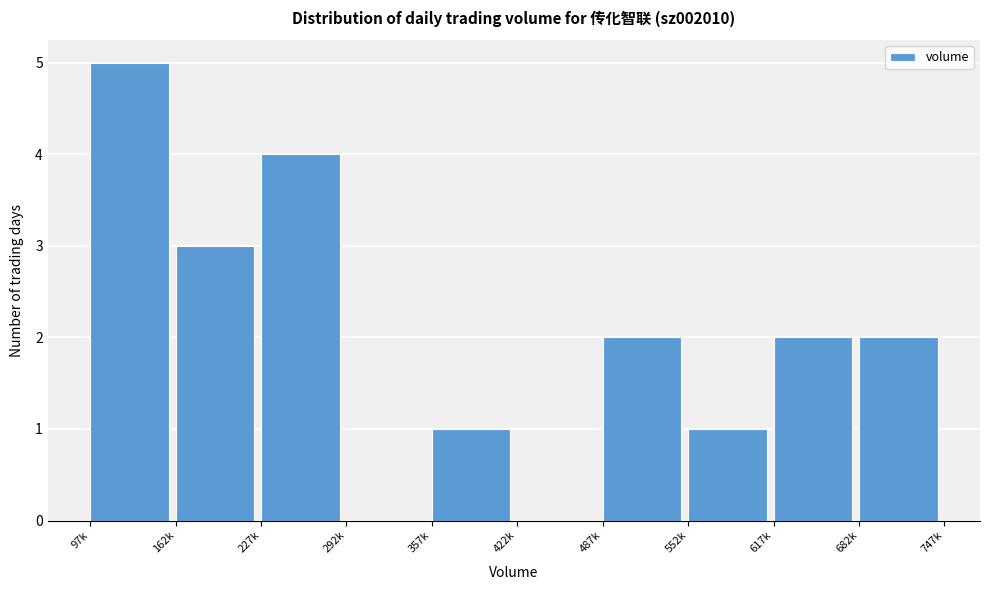

Reading left to right, list all the values displayed in this chart.

97k=5	162k=3	227k=4	292k=0	357k=1	422k=0	487k=2	552k=1	617k=2	682k=2